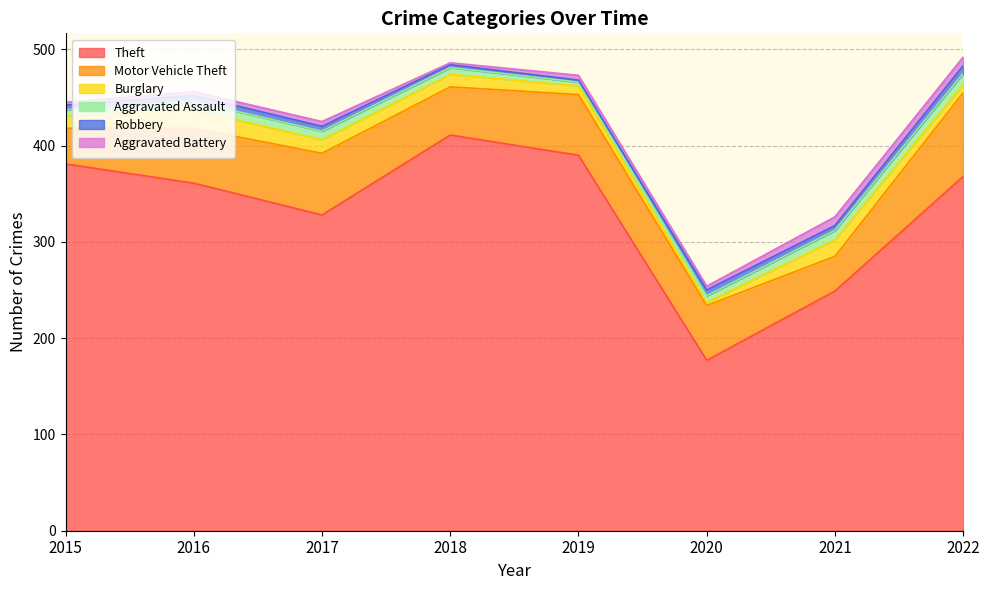

True or false: Theft and Motor Vehicle Theft cross at least once.

False